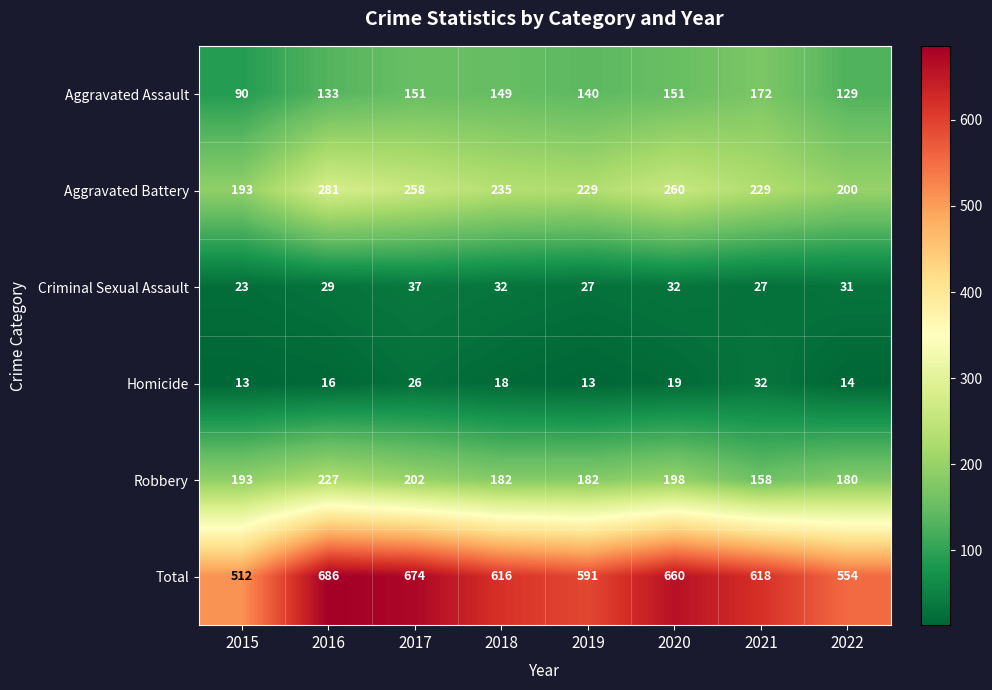

What is the spread (max minus min) of values at 2022?

540